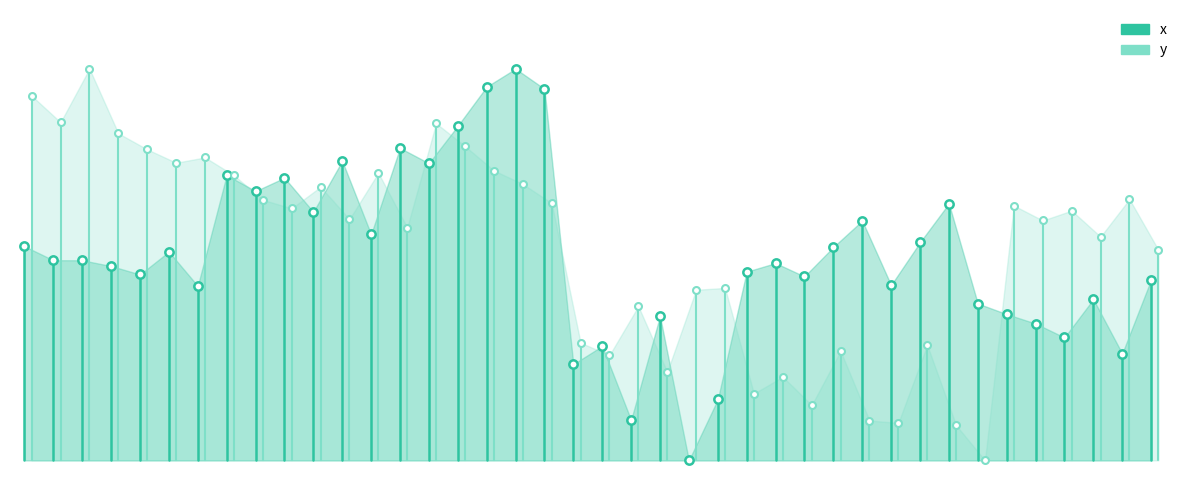

What is the sum of the x values at −5 and 0?

0.5